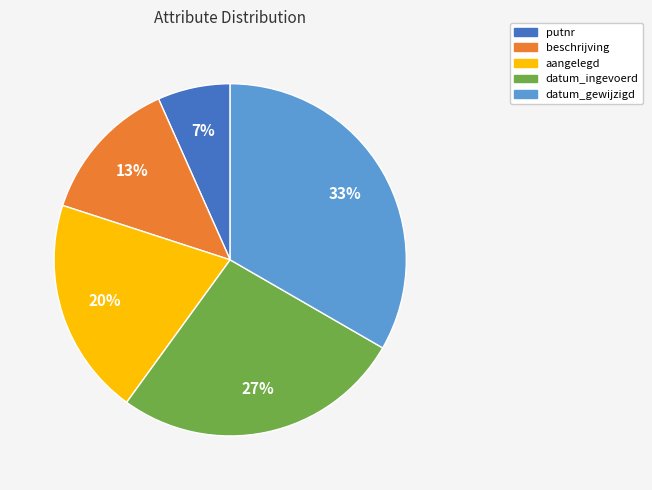

To the nearest percent, what is the difference between the datum_gewijzigd and beschrijving slice percentages?

20%